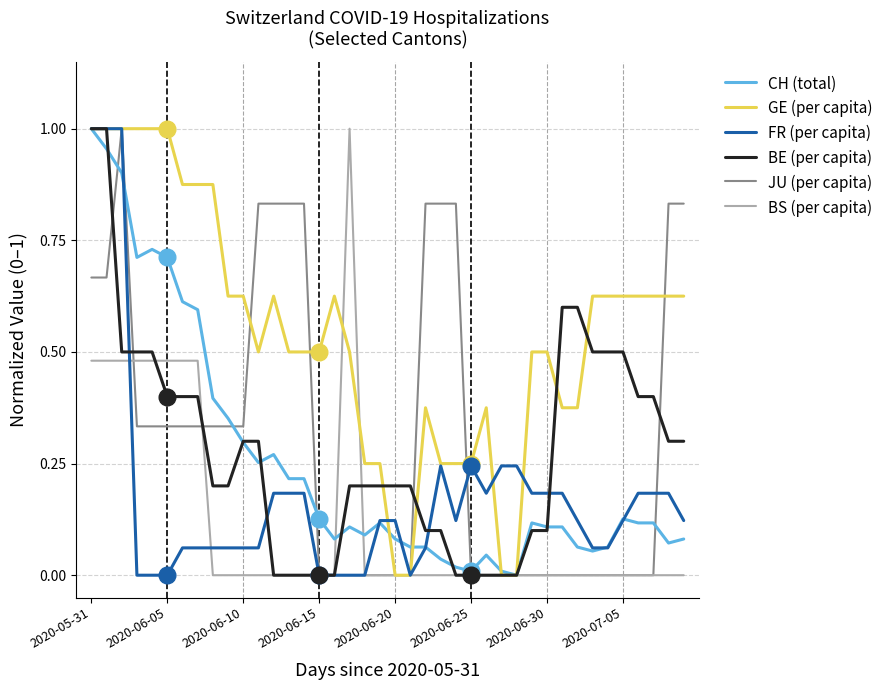

Which series has the largest total across all categories?

GE (per capita)